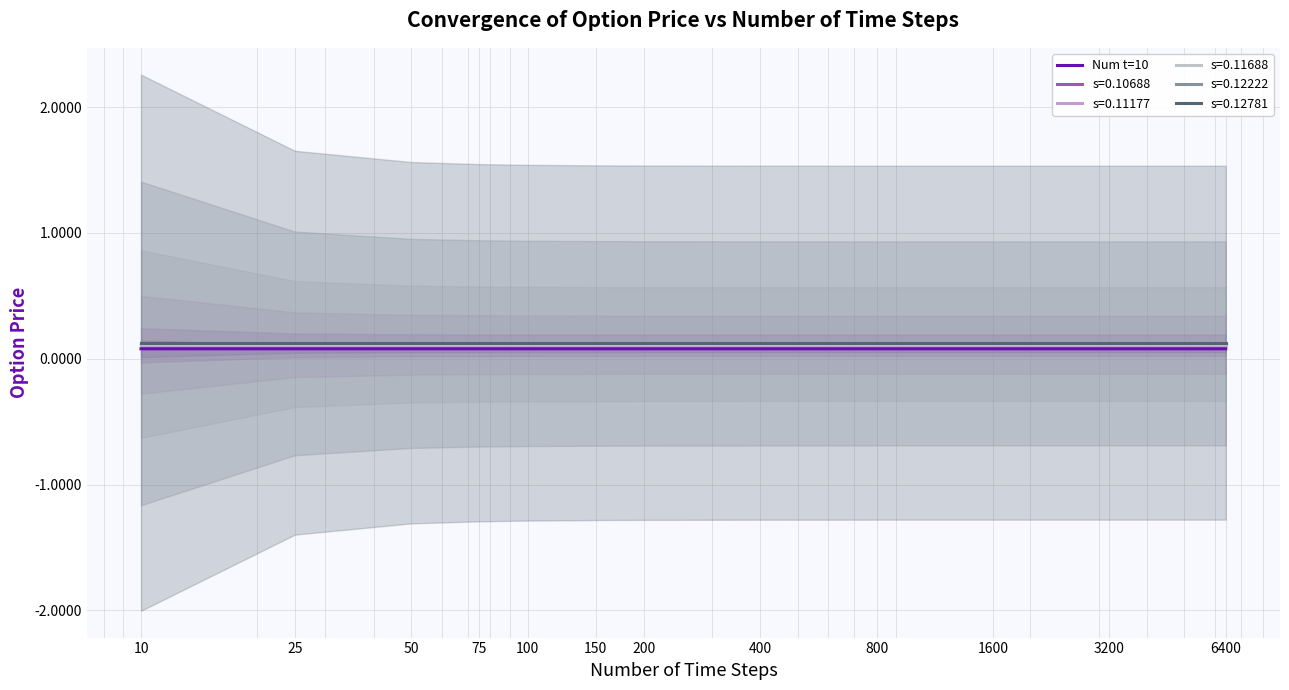

At which label is the value closest to 0?

6400